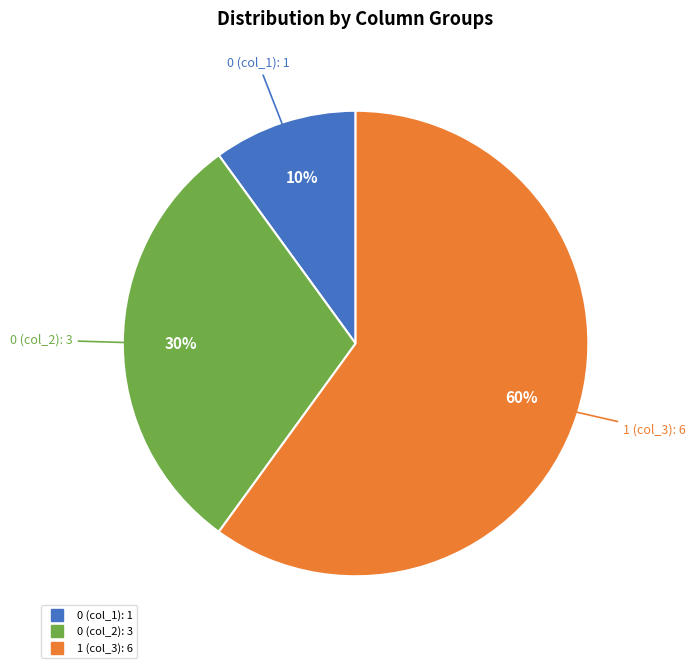

Is there a majority slice in this chart?

Yes